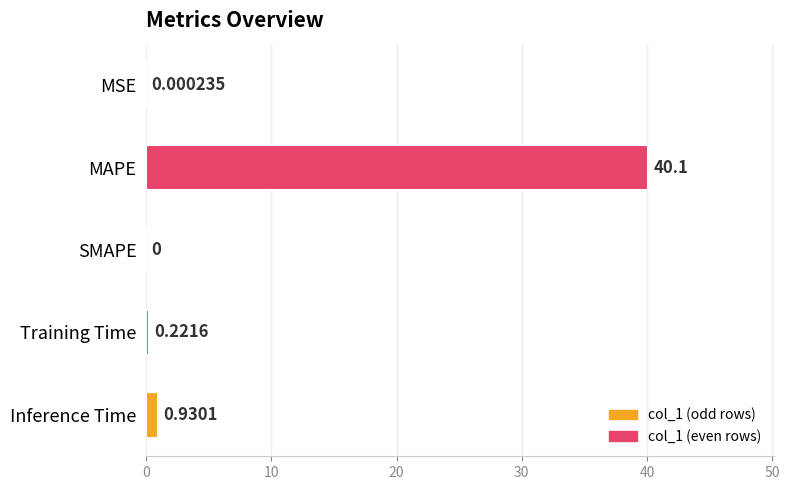

How many values are above zero?

4